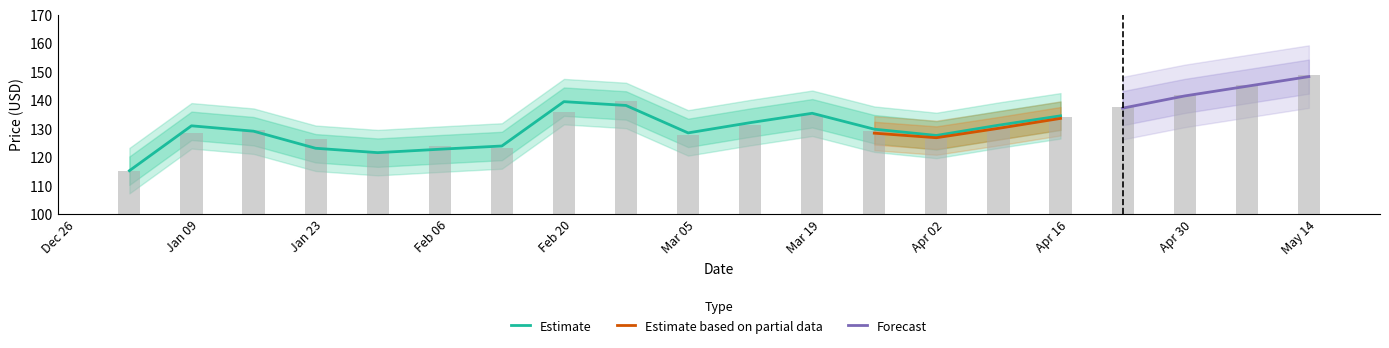

What is the label of the 8th bar from the left?

Feb 20